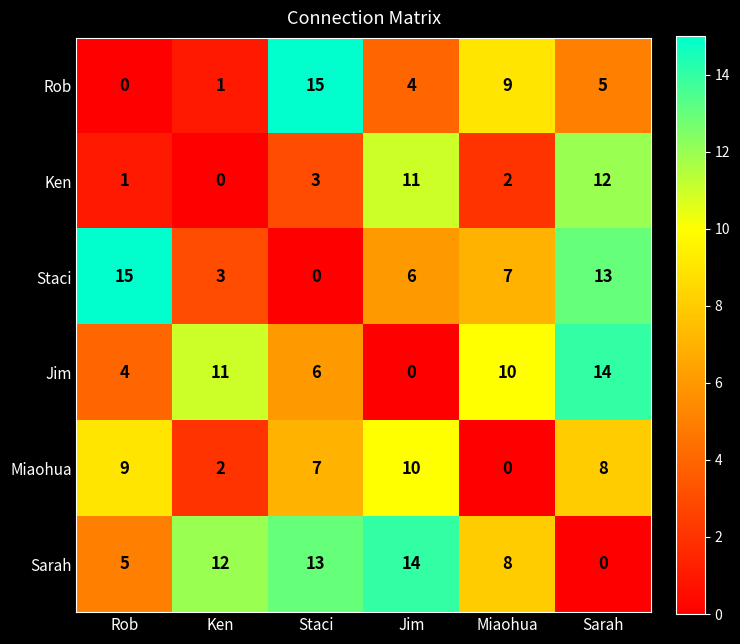

Where does the Jim series first go above 10?

Ken